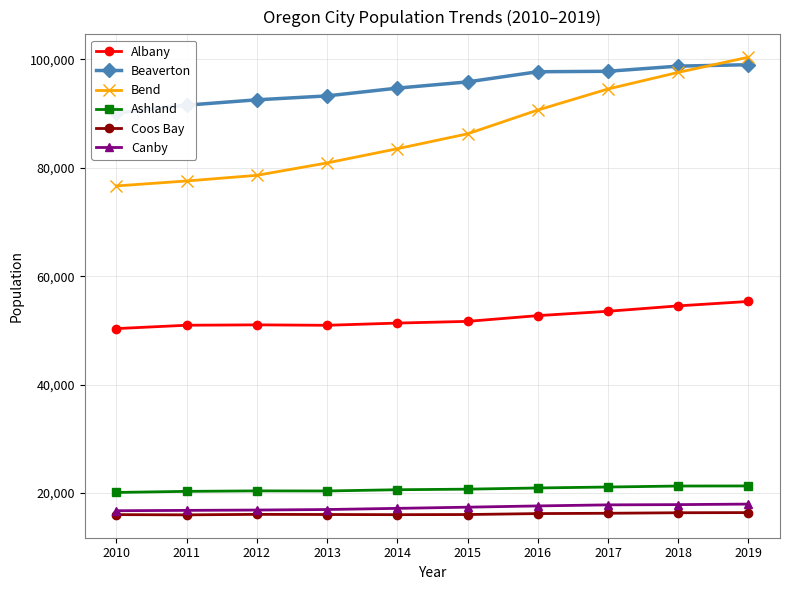

What is the total value across all series at 2011?

273088